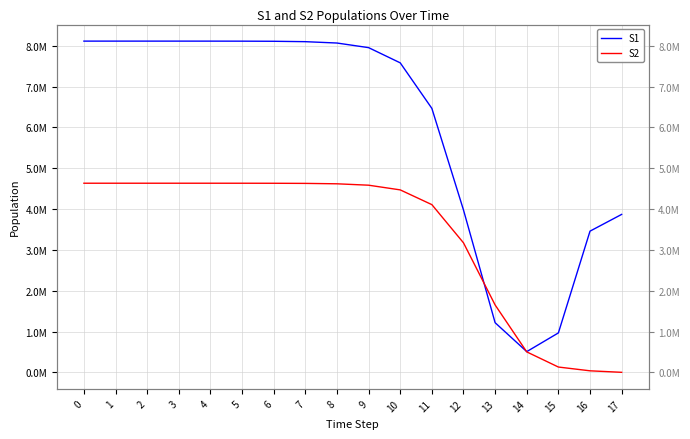

What is the average value of the S2 series?

3353197.5